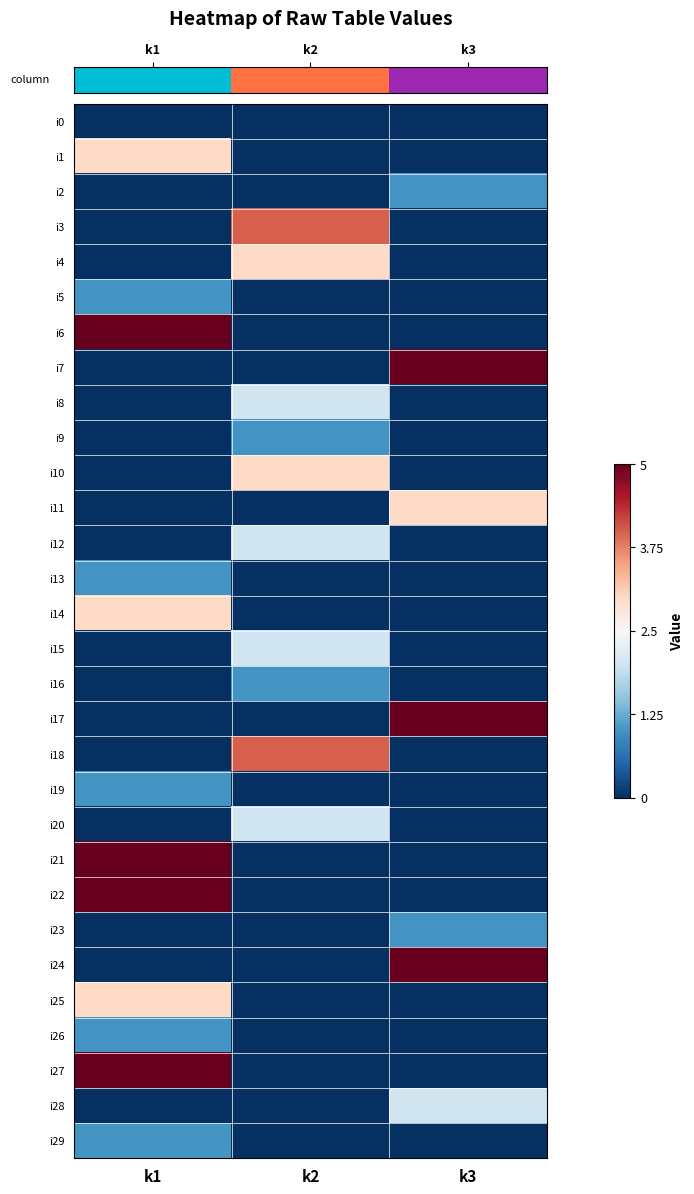

Reading left to right, list all the values displayed in this chart.

row_0: -2.5	-2.5	-2.5
row_1: 0.5	-2.5	-2.5
row_2: -2.5	-2.5	-1.5
row_3: -2.5	1.5	-2.5
row_4: -2.5	0.5	-2.5
row_5: -1.5	-2.5	-2.5
row_6: 2.5	-2.5	-2.5
row_7: -2.5	-2.5	2.5
row_8: -2.5	-0.5	-2.5
row_9: -2.5	-1.5	-2.5
row_10: -2.5	0.5	-2.5
row_11: -2.5	-2.5	0.5
row_12: -2.5	-0.5	-2.5
row_13: -1.5	-2.5	-2.5
row_14: 0.5	-2.5	-2.5
row_15: -2.5	-0.5	-2.5
row_16: -2.5	-1.5	-2.5
row_17: -2.5	-2.5	2.5
row_18: -2.5	1.5	-2.5
row_19: -1.5	-2.5	-2.5
row_20: -2.5	-0.5	-2.5
row_21: 2.5	-2.5	-2.5
row_22: 2.5	-2.5	-2.5
row_23: -2.5	-2.5	-1.5
row_24: -2.5	-2.5	2.5
row_25: 0.5	-2.5	-2.5
row_26: -1.5	-2.5	-2.5
row_27: 2.5	-2.5	-2.5
row_28: -2.5	-2.5	-0.5
row_29: -1.5	-2.5	-2.5